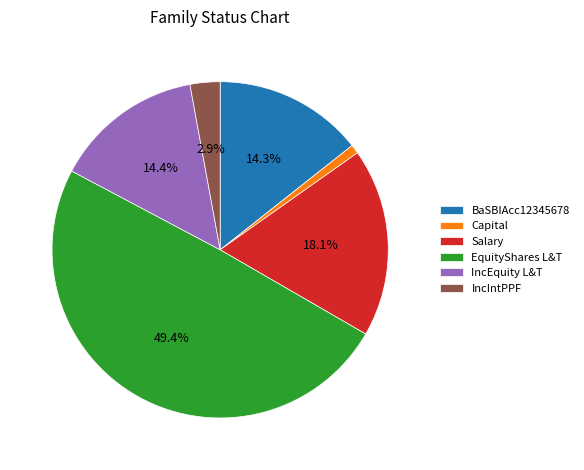

How many slices are in this pie chart?

6